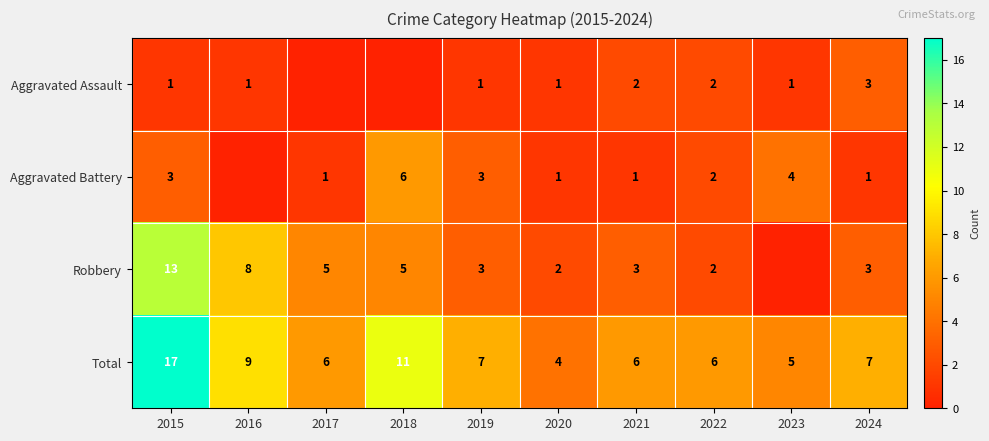

At which label does Total first exceed 7?

2015